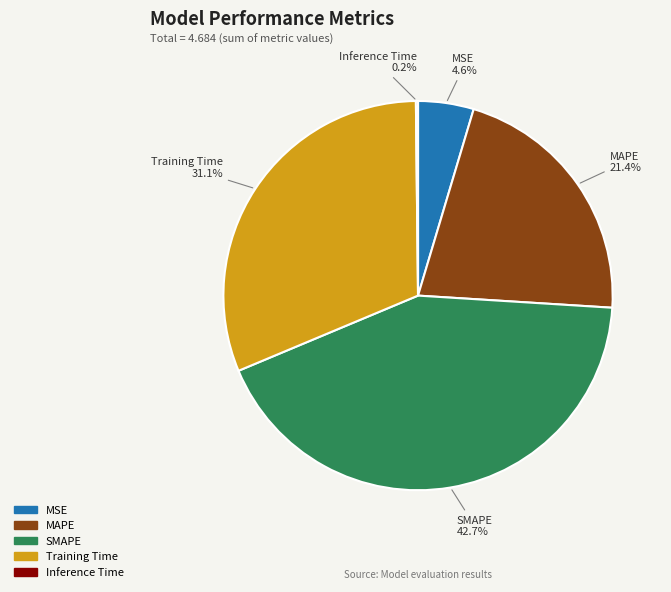

What is the ratio of the value at Training Time to the value at MAPE?

1.5